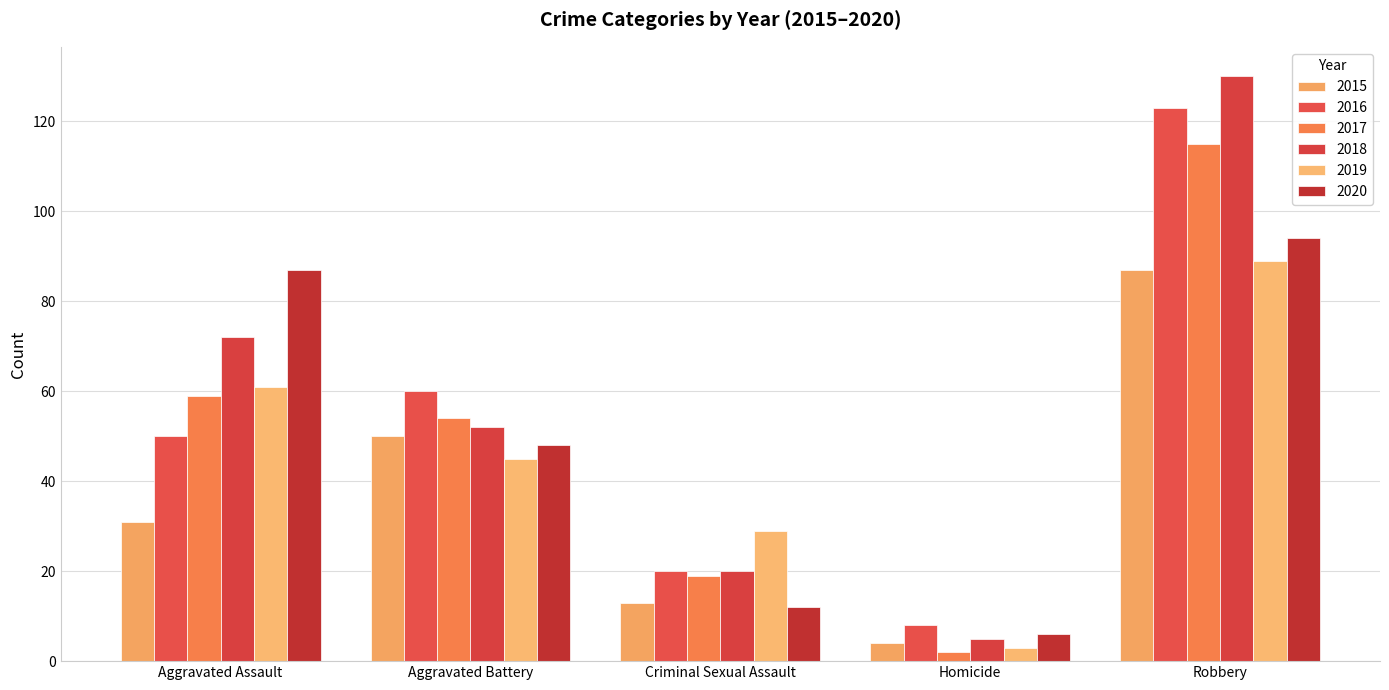

Which series has the largest total across all categories?

2018